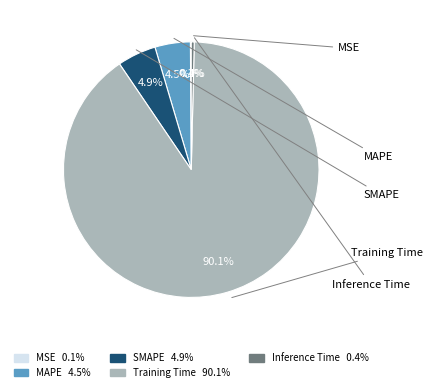

To the nearest percent, what portion does SMAPE represent?

5%